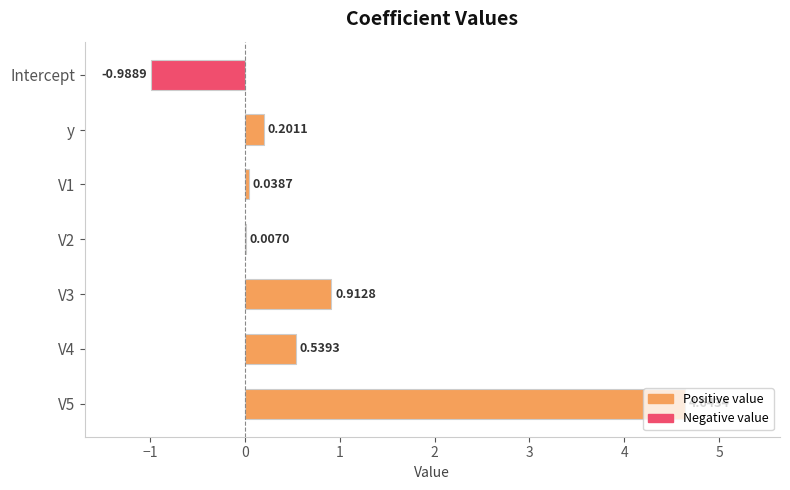

Between V4 and Intercept, which is larger?

V4